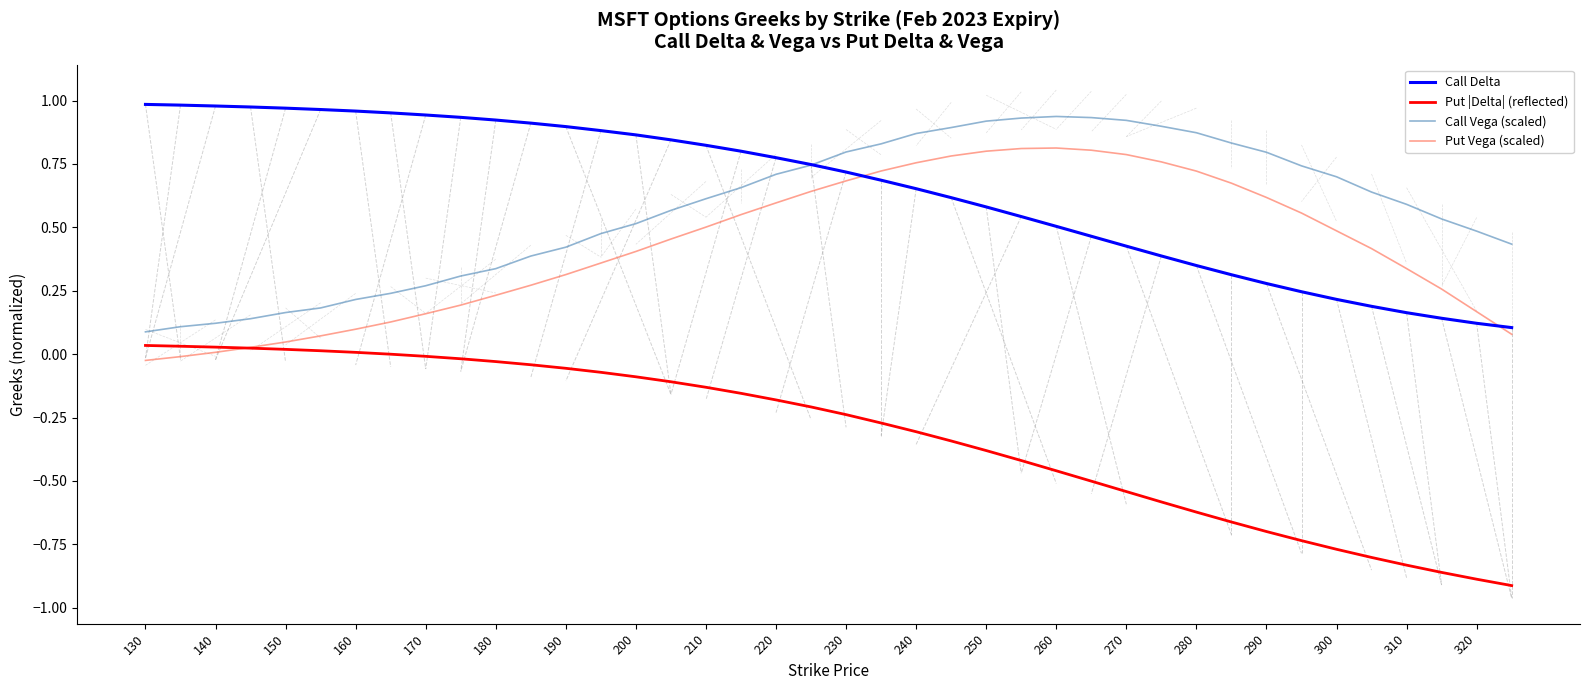

True or false: Call Vega (scaled) and Put |Delta| (reflected) cross at least once.

False